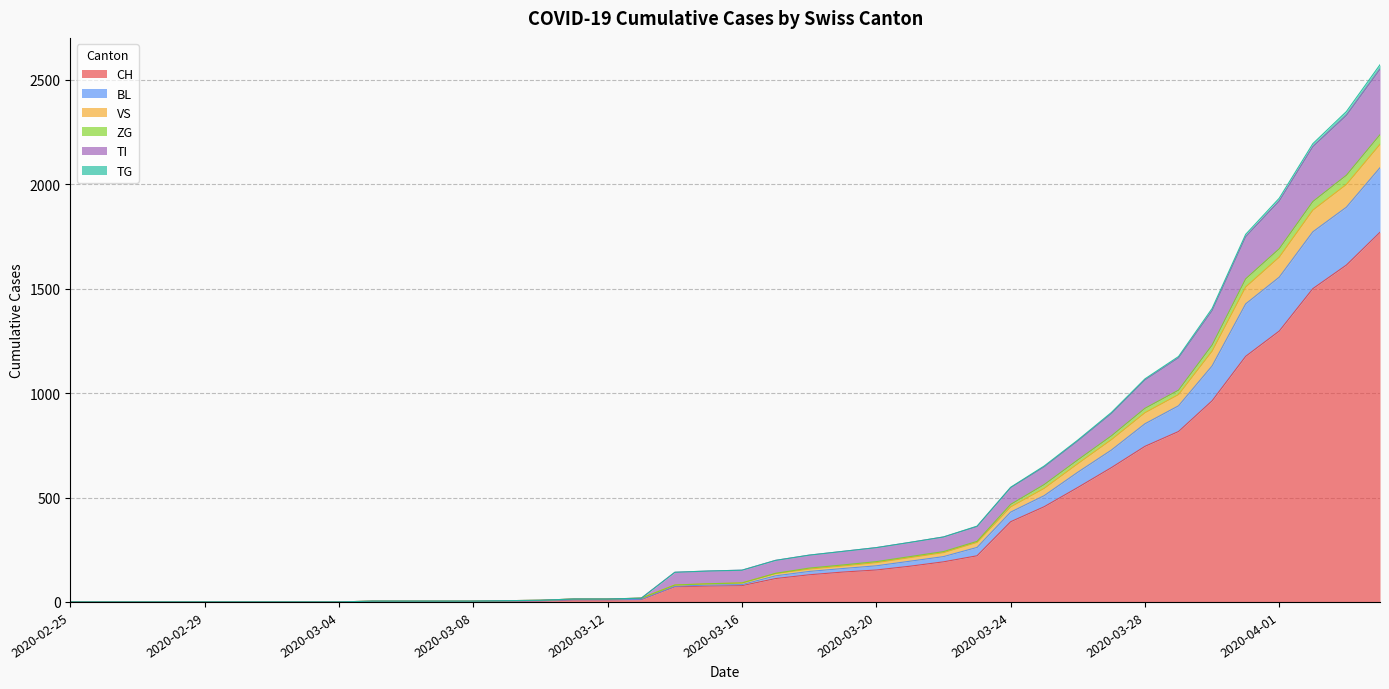

What are all the series names shown in the legend?

CH, BL, VS, ZG, TI, TG